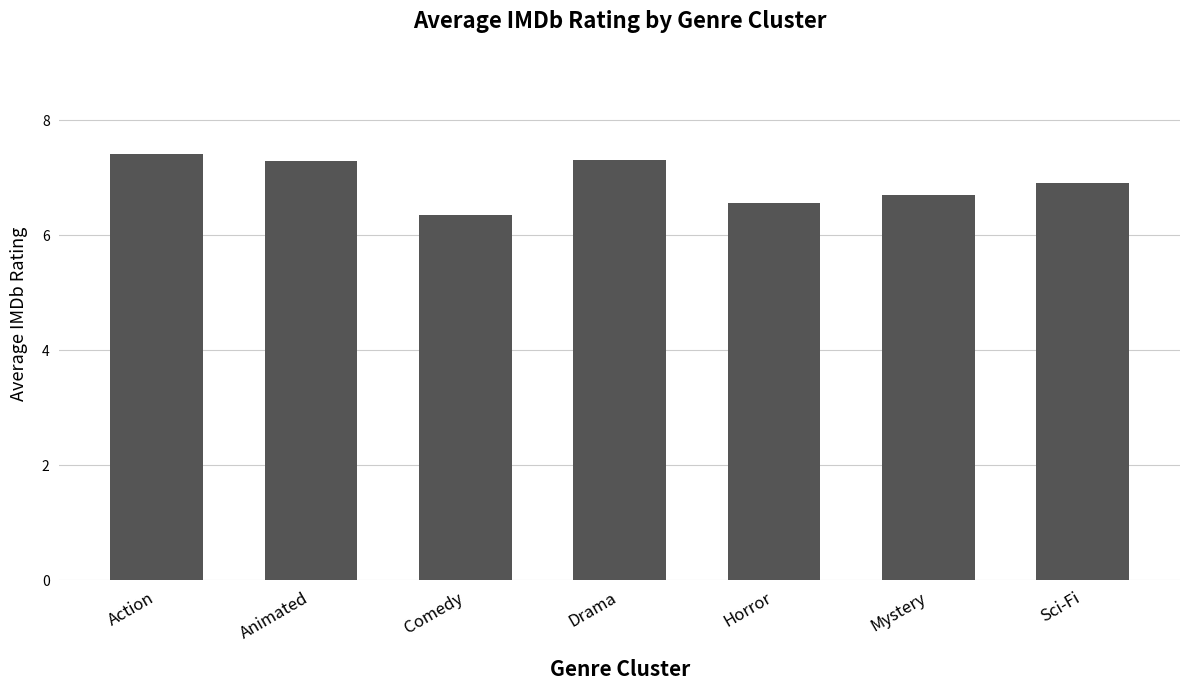

How many bars are there in total?

7